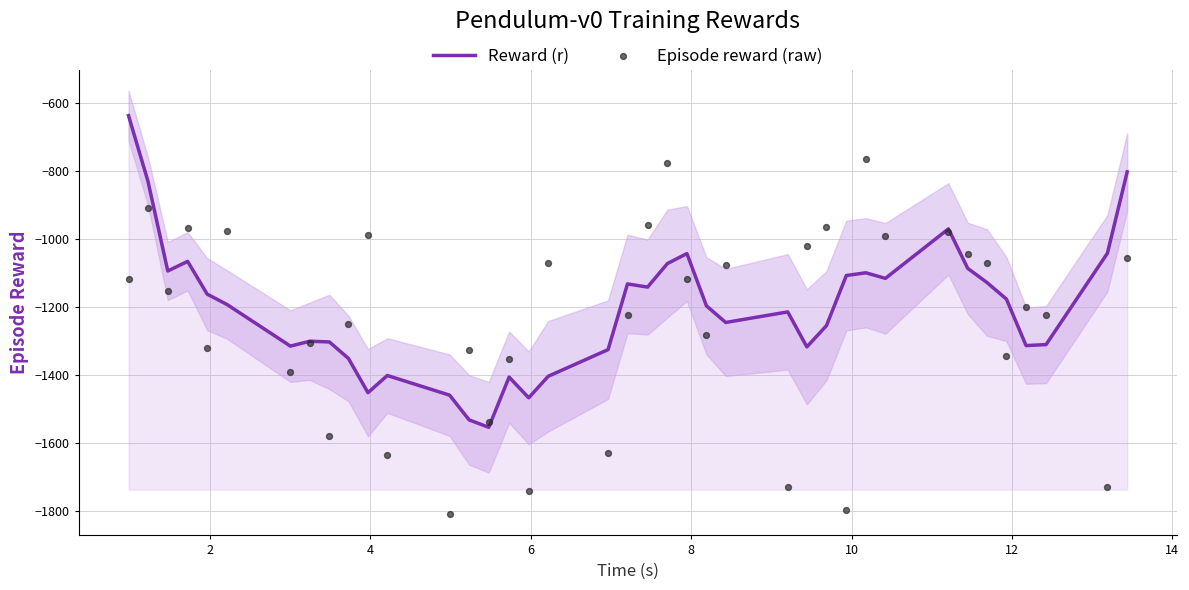

Is the value of Reward (r) at 28 greater than the value of Episode reward (raw) at 18?

Yes